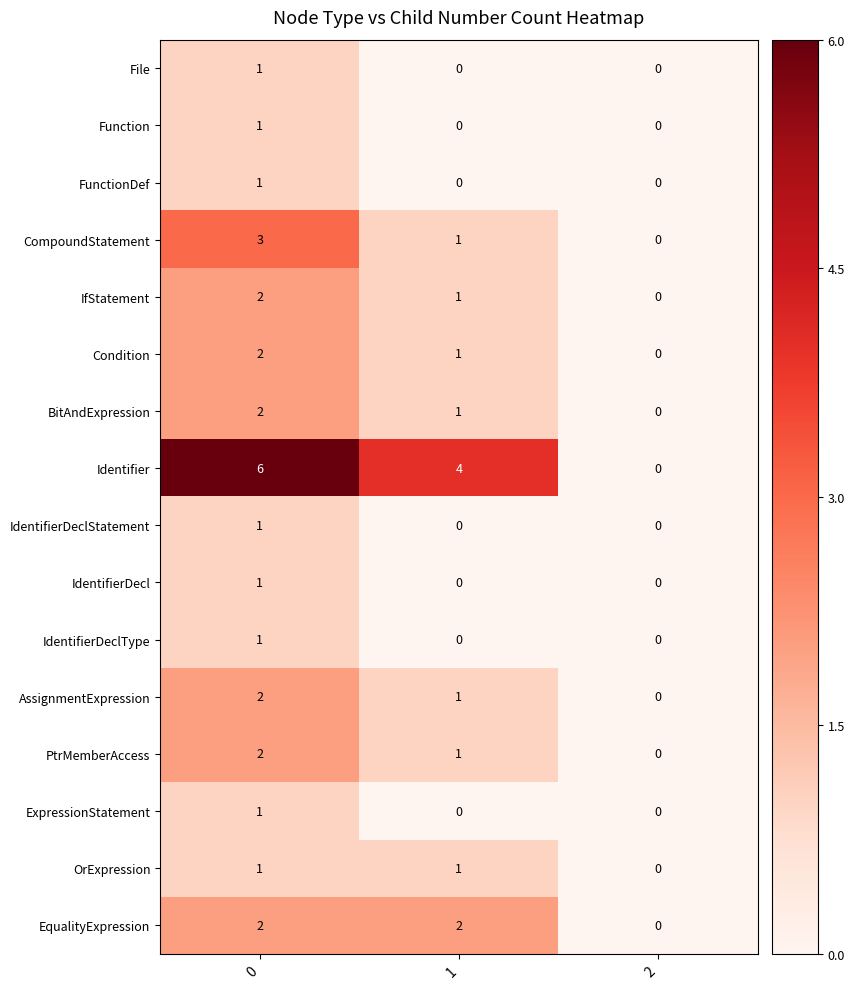

The IdentifierDecl series shows 0 at 2. True or false?

True